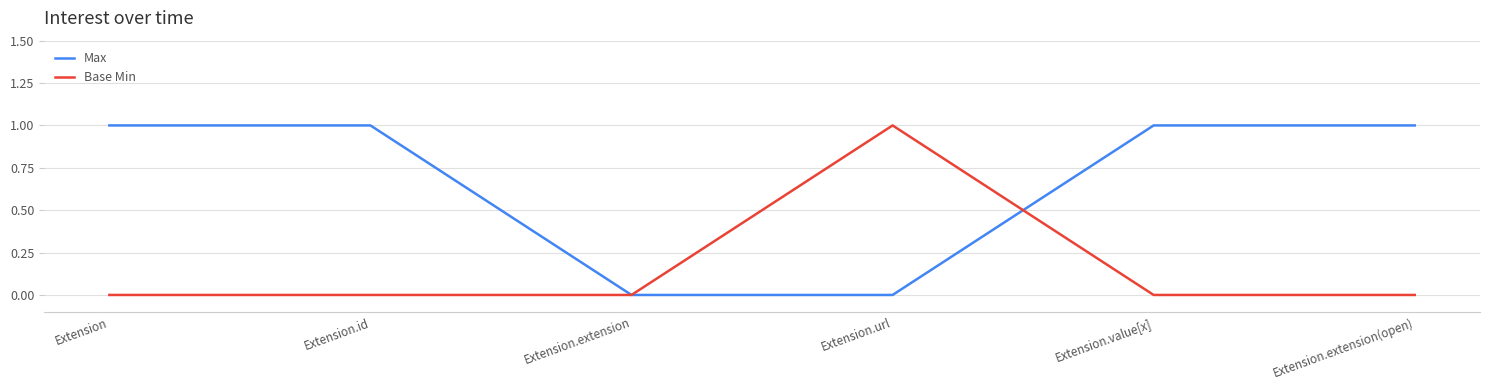

Between Extension.id and Extension.extension, which series saw the biggest shift?

Max